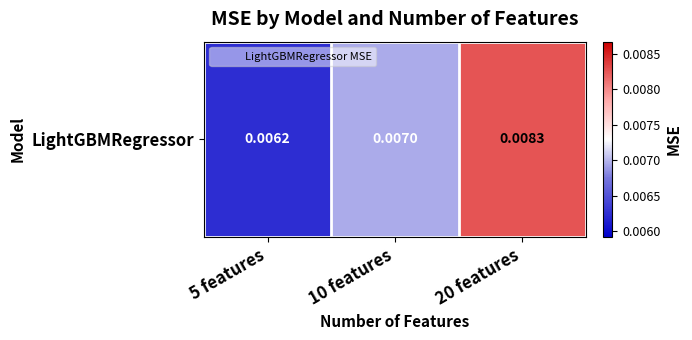

How many values are between 0 and 1?

3